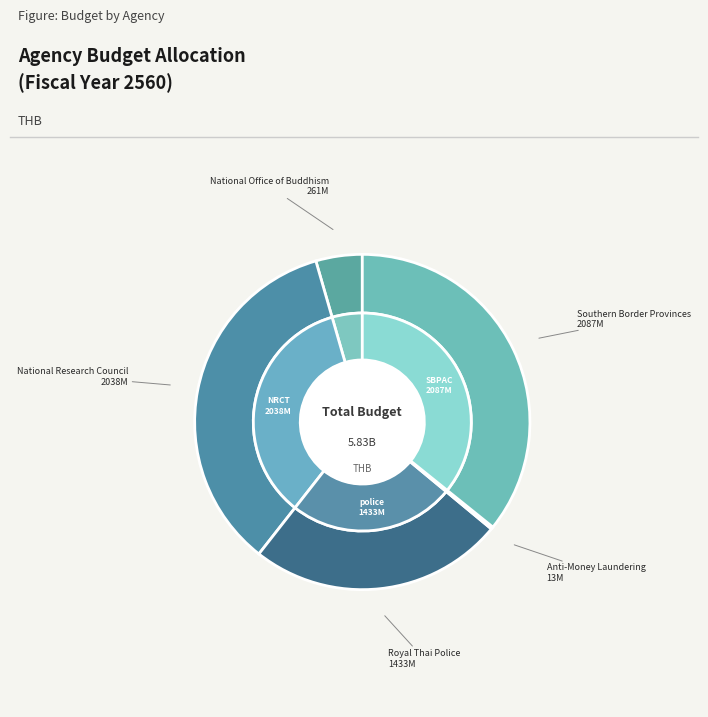

The nacc slice represents 1% of the pie. True or false?

False